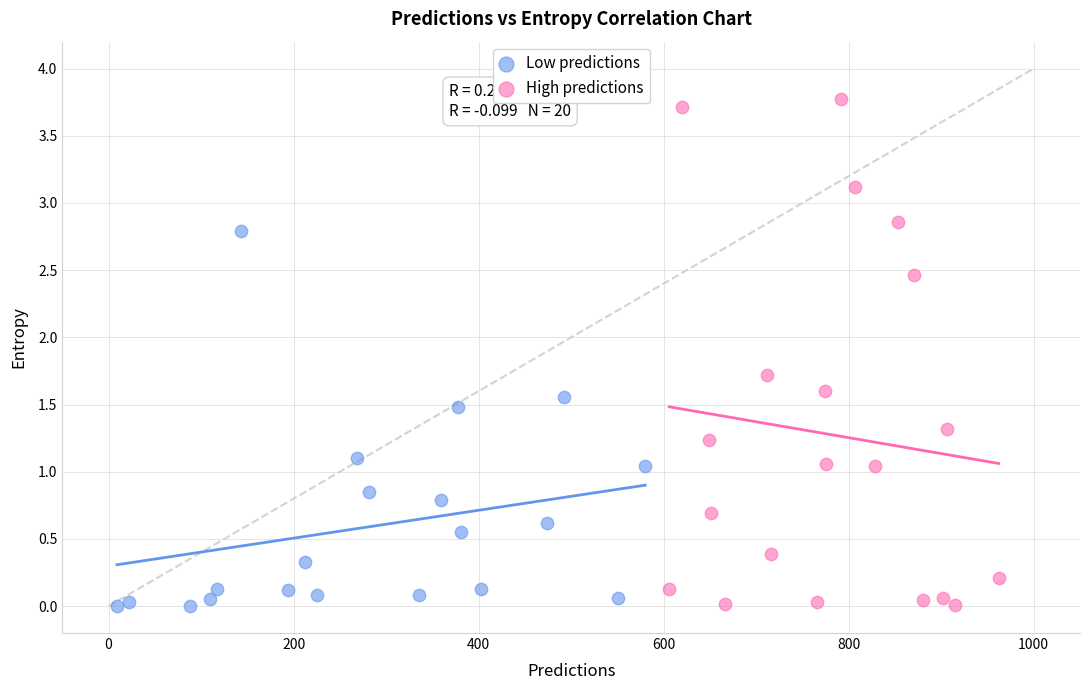

Which series has the widest spread of Y values?

High predictions